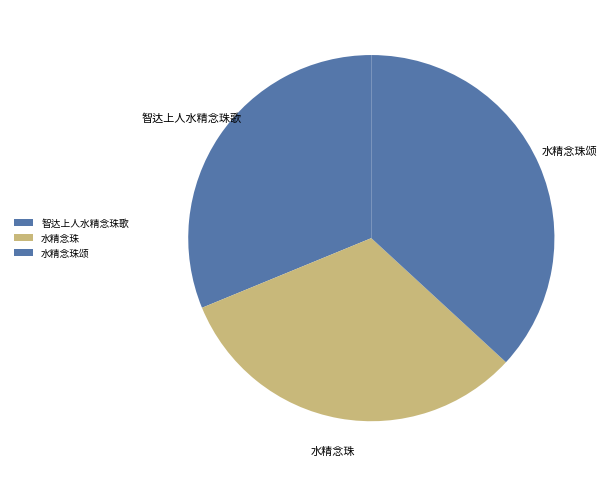

Which category has the smallest portion of the pie?

智达上人水精念珠歌